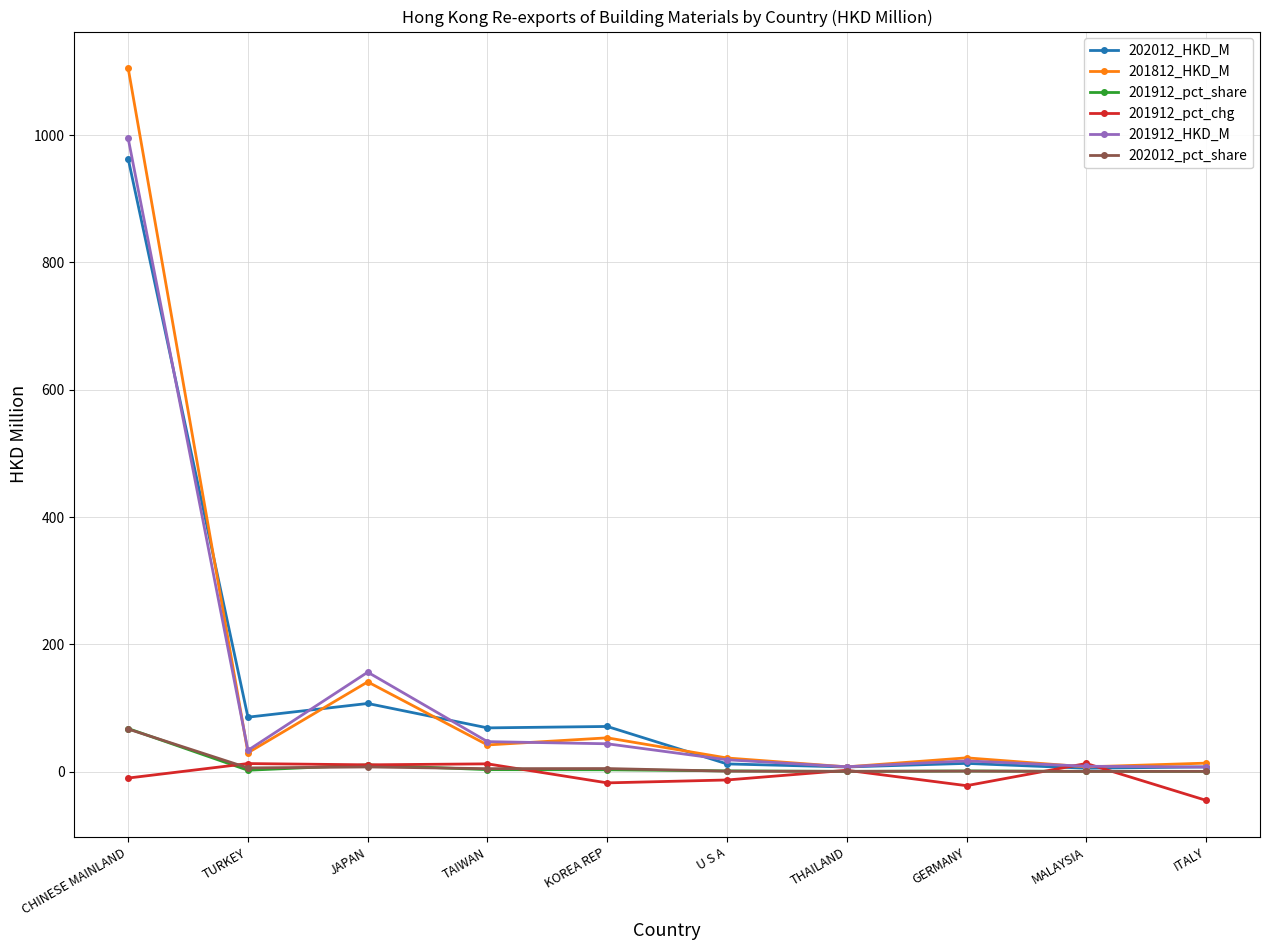

True or false: 202012_HKD_M has a value of 963.1 at CHINESE MAINLAND.

True